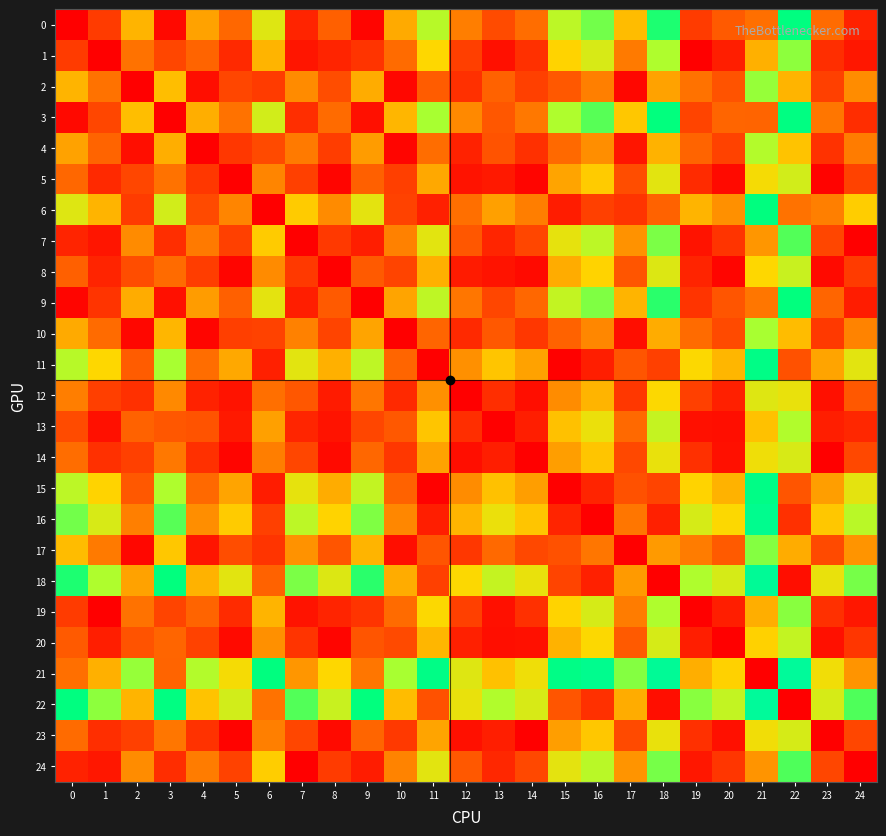

Reading left to right, transcribe all the data shown in this chart.

0: 0=0.0	1=0.8	2=2.4	3=0.1	4=2.2	5=1.4	6=3.3	7=0.5	8=1.4	9=0.1	10=2.3	11=3.7	12=1.7	13=1.1	14=1.5	15=3.7	16=4.2	17=2.5	18=4.6	19=0.8	20=1.3	21=1.6	22=4.9	23=1.5	24=0.5
1: 0=0.8	1=0.0	2=1.6	3=1.0	4=1.4	5=0.6	6=2.4	7=0.3	8=0.5	9=0.8	10=1.5	11=2.9	12=0.9	13=0.2	14=0.7	15=2.9	16=3.4	17=1.7	18=3.8	19=0.0	20=0.4	21=2.4	22=4.0	23=0.7	24=0.3
2: 0=2.4	1=1.6	2=0.0	3=2.6	4=0.2	5=1.0	6=0.8	7=1.9	8=1.1	9=2.4	10=0.1	11=1.3	12=0.7	13=1.4	14=0.9	15=1.2	16=1.8	17=0.1	18=2.2	19=1.6	20=1.2	21=4.0	22=2.4	23=0.9	24=1.9
3: 0=0.1	1=1.0	2=2.6	3=0.0	4=2.4	5=1.6	6=3.4	7=0.7	8=1.5	9=0.2	10=2.5	11=3.9	12=1.9	13=1.2	14=1.7	15=3.8	16=4.3	17=2.7	18=4.8	19=1.0	20=1.4	21=1.4	22=5.0	23=1.6	24=0.6
4: 0=2.2	1=1.4	2=0.2	3=2.4	4=0.0	5=0.8	6=1.1	7=1.7	8=0.9	9=2.1	10=0.1	11=1.5	12=0.5	13=1.2	14=0.7	15=1.5	16=2.0	17=0.3	18=2.4	19=1.4	20=0.9	21=3.8	22=2.6	23=0.7	24=1.7
5: 0=1.4	1=0.6	2=1.0	3=1.6	4=0.8	5=0.0	6=1.8	7=0.9	8=0.1	9=1.4	10=0.9	11=2.3	12=0.3	13=0.4	14=0.1	15=2.2	16=2.8	17=1.1	18=3.2	19=0.6	20=0.2	21=3.0	22=3.4	23=0.1	24=0.9
6: 0=3.3	1=2.4	2=0.8	3=3.4	4=1.1	5=1.8	6=0.0	7=2.8	8=1.9	9=3.2	10=0.9	11=0.5	12=1.5	13=2.2	14=1.8	15=0.4	16=0.9	17=0.7	18=1.4	19=2.4	20=2.0	21=4.8	22=1.6	23=1.8	24=2.8
7: 0=0.5	1=0.3	2=1.9	3=0.7	4=1.7	5=0.9	6=2.8	7=0.0	8=0.8	9=0.4	10=1.8	11=3.2	12=1.2	13=0.5	14=1.0	15=3.2	16=3.7	17=2.0	18=4.1	19=0.3	20=0.8	21=2.1	22=4.3	23=1.0	24=0.0
8: 0=1.4	1=0.5	2=1.1	3=1.5	4=0.9	5=0.1	6=1.9	7=0.8	8=0.0	9=1.3	10=1.0	11=2.4	12=0.4	13=0.3	14=0.2	15=2.3	16=2.8	17=1.2	18=3.3	19=0.5	20=0.1	21=2.9	22=3.5	23=0.2	24=0.8
9: 0=0.1	1=0.8	2=2.4	3=0.2	4=2.1	5=1.4	6=3.2	7=0.4	8=1.3	9=0.0	10=2.2	11=3.6	12=1.6	13=1.0	14=1.4	15=3.6	16=4.1	17=2.5	18=4.6	19=0.7	20=1.2	21=1.6	22=4.8	23=1.4	24=0.4
10: 0=2.3	1=1.5	2=0.1	3=2.5	4=0.1	5=0.9	6=0.9	7=1.8	8=1.0	9=2.2	10=0.0	11=1.4	12=0.6	13=1.2	14=0.8	15=1.4	16=1.9	17=0.2	18=2.3	19=1.5	20=1.0	21=3.9	22=2.5	23=0.8	24=1.8
11: 0=3.7	1=2.9	2=1.3	3=3.9	4=1.5	5=2.3	6=0.5	7=3.2	8=2.4	9=3.6	10=1.4	11=0.0	12=2.0	13=2.7	14=2.2	15=0.1	16=0.5	17=1.2	18=0.9	19=2.9	20=2.5	21=5.3	22=1.1	23=2.2	24=3.2
12: 0=1.7	1=0.9	2=0.7	3=1.9	4=0.5	5=0.3	6=1.5	7=1.2	8=0.4	9=1.6	10=0.6	11=2.0	12=0.0	13=0.7	14=0.2	15=1.9	16=2.5	17=0.8	18=2.9	19=0.9	20=0.5	21=3.3	22=3.1	23=0.2	24=1.2
13: 0=1.1	1=0.2	2=1.4	3=1.2	4=1.2	5=0.4	6=2.2	7=0.5	8=0.3	9=1.0	10=1.2	11=2.7	12=0.7	13=0.0	14=0.5	15=2.6	16=3.1	17=1.5	18=3.6	19=0.2	20=0.2	21=2.6	22=3.8	23=0.4	24=0.6
14: 0=1.5	1=0.7	2=0.9	3=1.7	4=0.7	5=0.1	6=1.8	7=1.0	8=0.2	9=1.4	10=0.8	11=2.2	12=0.2	13=0.5	14=0.0	15=2.2	16=2.7	17=1.0	18=3.1	19=0.7	20=0.2	21=3.1	22=3.4	23=0.0	24=1.0
15: 0=3.7	1=2.9	2=1.2	3=3.8	4=1.5	5=2.2	6=0.4	7=3.2	8=2.3	9=3.6	10=1.4	11=0.1	12=1.9	13=2.6	14=2.2	15=0.0	16=0.5	17=1.1	18=1.0	19=2.9	20=2.4	21=5.2	22=1.2	23=2.2	24=3.2
16: 0=4.2	1=3.4	2=1.8	3=4.3	4=2.0	5=2.8	6=0.9	7=3.7	8=2.8	9=4.1	10=1.9	11=0.5	12=2.5	13=3.1	14=2.7	15=0.5	16=0.0	17=1.6	18=0.5	19=3.4	20=2.9	21=5.7	22=0.7	23=2.7	24=3.7
17: 0=2.5	1=1.7	2=0.1	3=2.7	4=0.3	5=1.1	6=0.7	7=2.0	8=1.2	9=2.5	10=0.2	11=1.2	12=0.8	13=1.5	14=1.0	15=1.1	16=1.6	17=0.0	18=2.1	19=1.7	20=1.3	21=4.1	22=2.3	23=1.0	24=2.0
18: 0=4.6	1=3.8	2=2.2	3=4.8	4=2.4	5=3.2	6=1.4	7=4.1	8=3.3	9=4.6	10=2.3	11=0.9	12=2.9	13=3.6	14=3.1	15=1.0	16=0.5	17=2.1	18=0.0	19=3.8	20=3.4	21=6.2	22=0.2	23=3.1	24=4.1
19: 0=0.8	1=0.0	2=1.6	3=1.0	4=1.4	5=0.6	6=2.4	7=0.3	8=0.5	9=0.7	10=1.5	11=2.9	12=0.9	13=0.2	14=0.7	15=2.9	16=3.4	17=1.7	18=3.8	19=0.0	20=0.5	21=2.4	22=4.0	23=0.7	24=0.3
20: 0=1.3	1=0.4	2=1.2	3=1.4	4=0.9	5=0.2	6=2.0	7=0.8	8=0.1	9=1.2	10=1.0	11=2.5	12=0.5	13=0.2	14=0.2	15=2.4	16=2.9	17=1.3	18=3.4	19=0.5	20=0.0	21=2.8	22=3.6	23=0.2	24=0.8
21: 0=1.6	1=2.4	2=4.0	3=1.4	4=3.8	5=3.0	6=4.8	7=2.1	8=2.9	9=1.6	10=3.9	11=5.3	12=3.3	13=2.6	14=3.1	15=5.2	16=5.7	17=4.1	18=6.2	19=2.4	20=2.8	21=0.0	22=6.4	23=3.0	24=2.0
22: 0=4.9	1=4.0	2=2.4	3=5.0	4=2.6	5=3.4	6=1.6	7=4.3	8=3.5	9=4.8	10=2.5	11=1.1	12=3.1	13=3.8	14=3.4	15=1.2	16=0.7	17=2.3	18=0.2	19=4.0	20=3.6	21=6.4	22=0.0	23=3.4	24=4.4
23: 0=1.5	1=0.7	2=0.9	3=1.6	4=0.7	5=0.1	6=1.8	7=1.0	8=0.2	9=1.4	10=0.8	11=2.2	12=0.2	13=0.4	14=0.0	15=2.2	16=2.7	17=1.0	18=3.1	19=0.7	20=0.2	21=3.0	22=3.4	23=0.0	24=1.0
24: 0=0.5	1=0.3	2=1.9	3=0.6	4=1.7	5=0.9	6=2.8	7=0.0	8=0.8	9=0.4	10=1.8	11=3.2	12=1.2	13=0.6	14=1.0	15=3.2	16=3.7	17=2.0	18=4.1	19=0.3	20=0.8	21=2.0	22=4.4	23=1.0	24=0.0